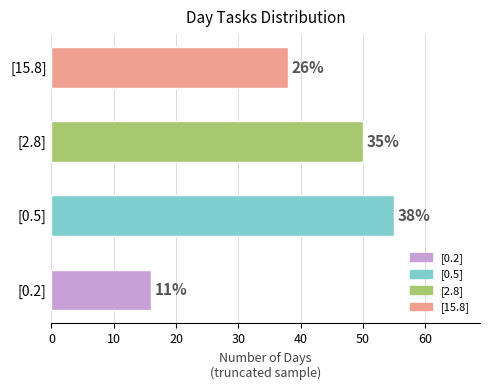

Where is the data nearest to the value 35?

[15.8]